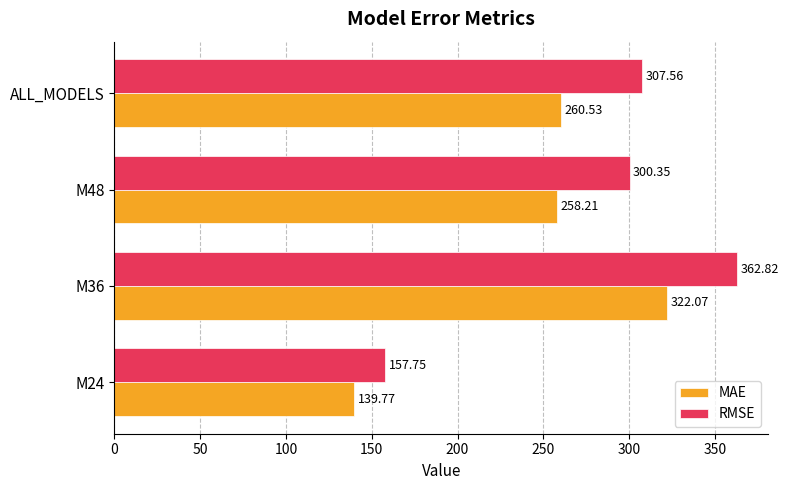

List the series in order of their overall mean, lowest first.

MAE, RMSE